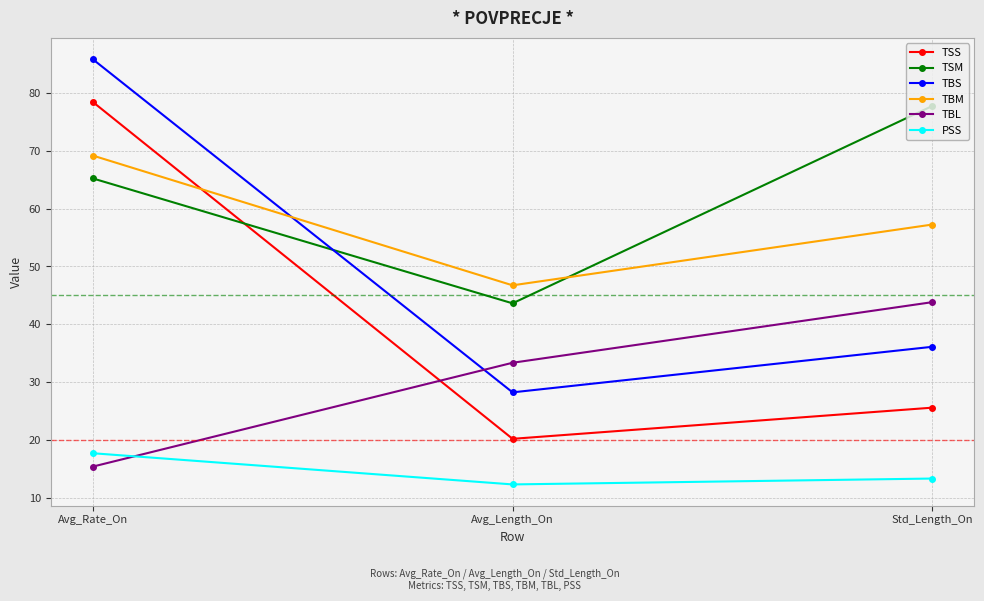

What is the lowest value of the TSM series?

43.6